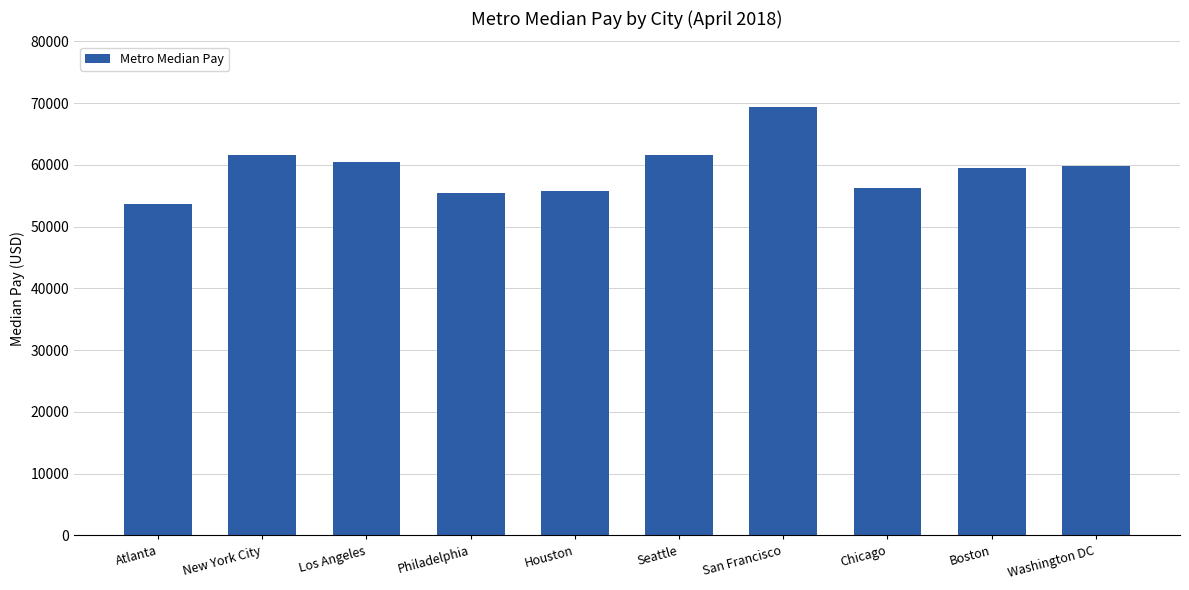

Are the bars horizontal?

No